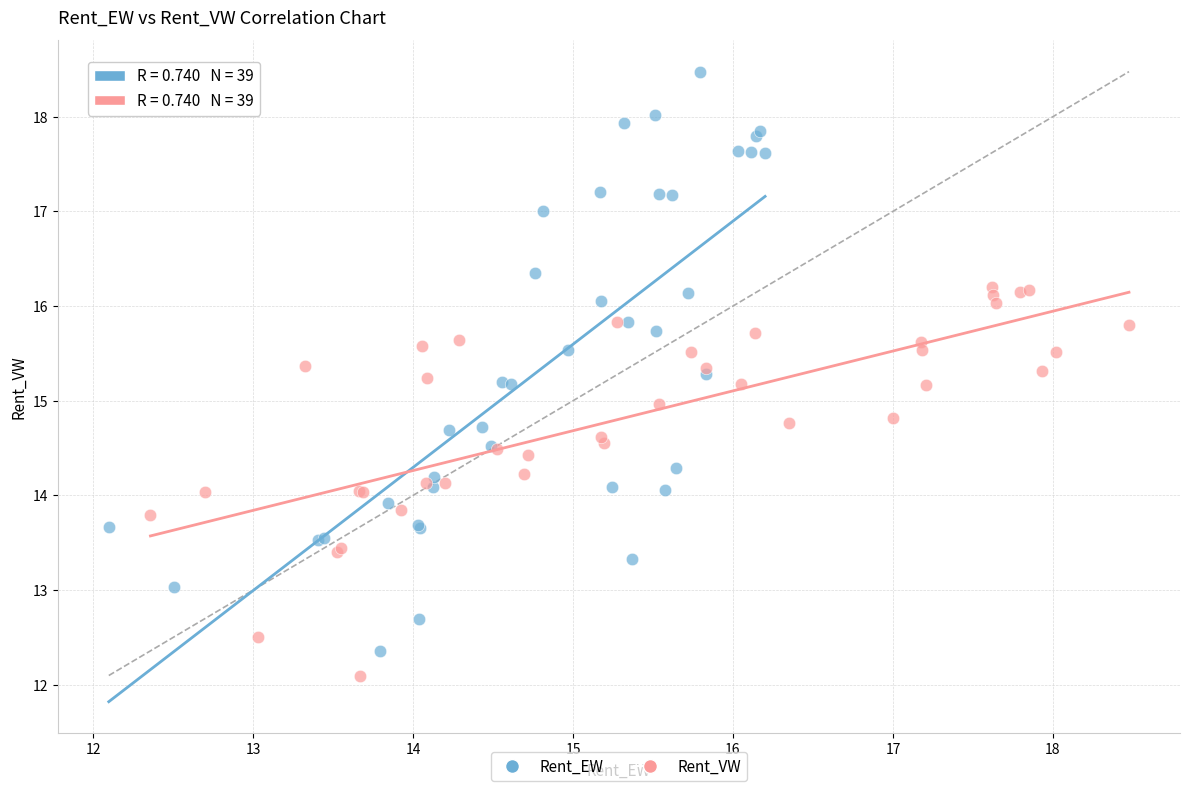

What are all the series names shown in the legend?

Rent_EW, Rent_VW